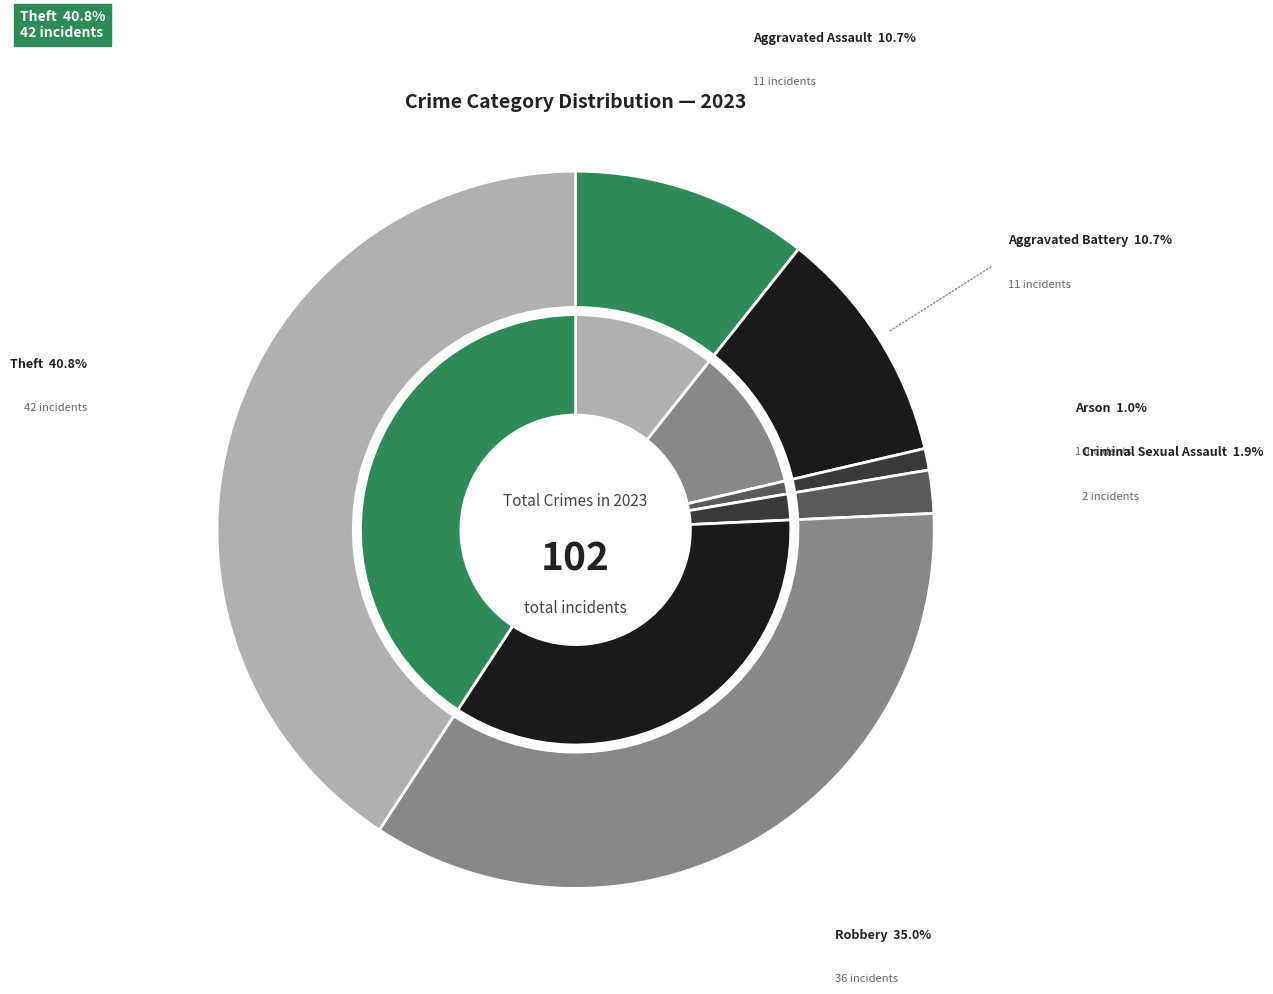

To the nearest percent, what portion does Criminal Sexual Assault represent?

2%